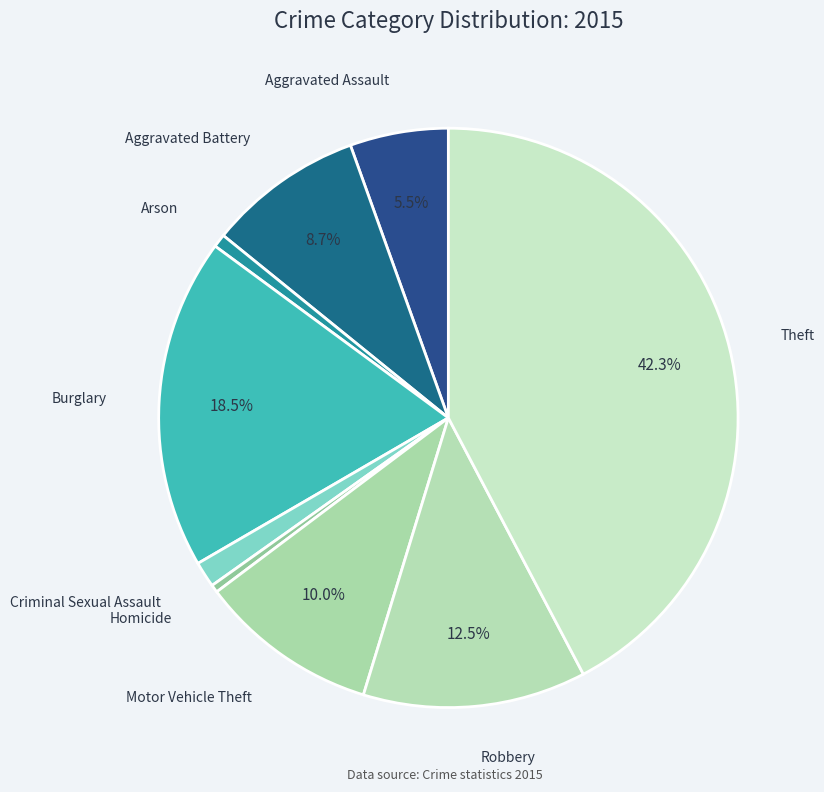

Which category has the smallest portion of the pie?

Homicide